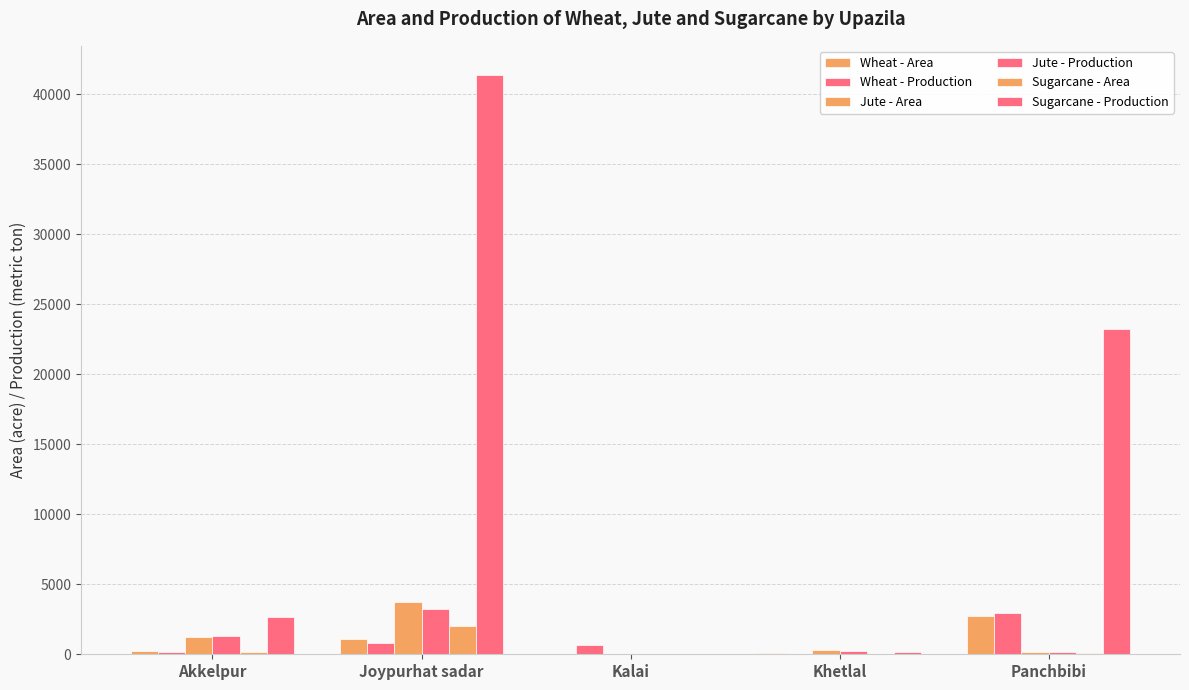

What is the difference between the second highest and minimum values in the Sugarcane - Area series?

178